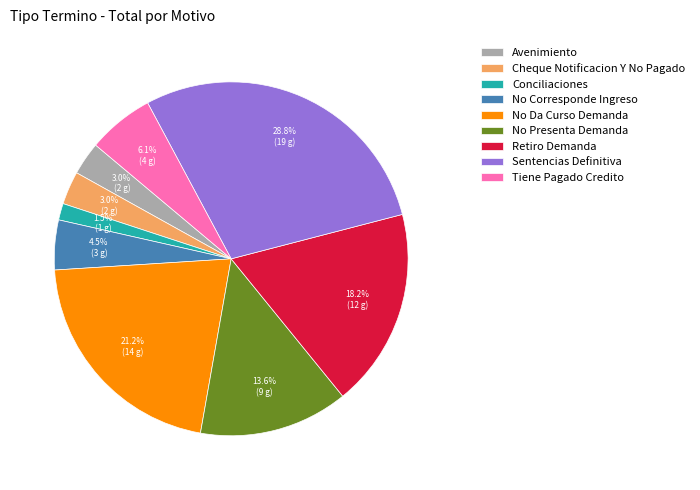

To the nearest percent, what is the combined percentage of Avenimiento and No Corresponde Ingreso?

8%